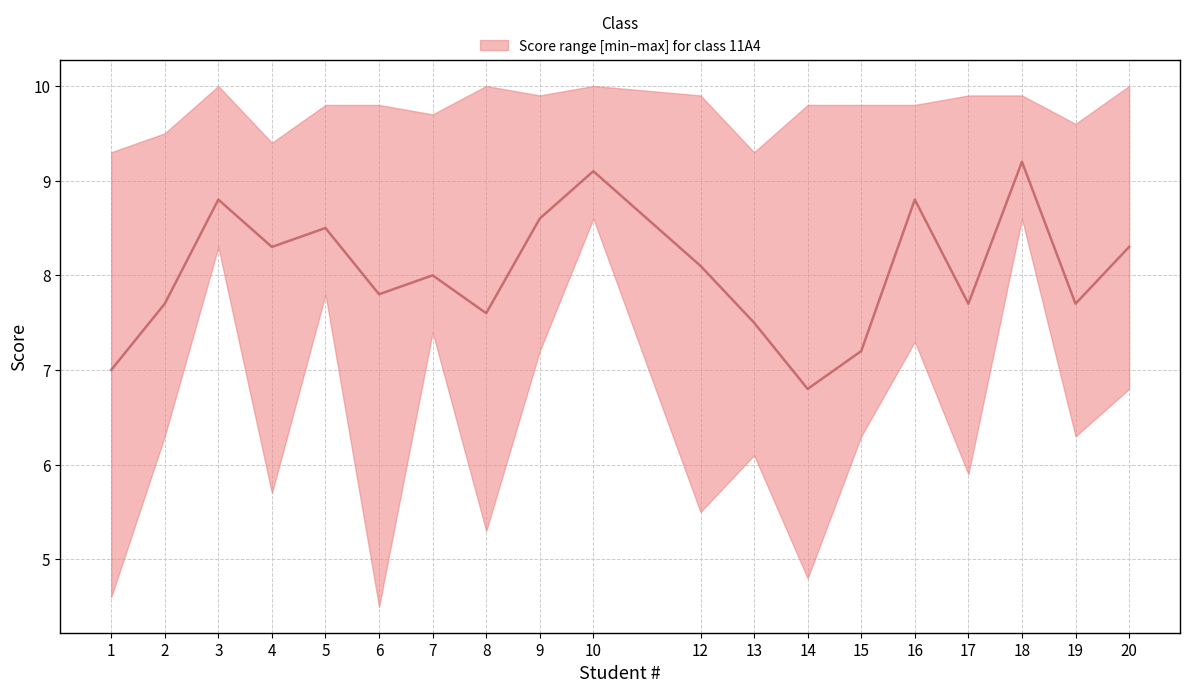

What is the sum of all values?

152.7